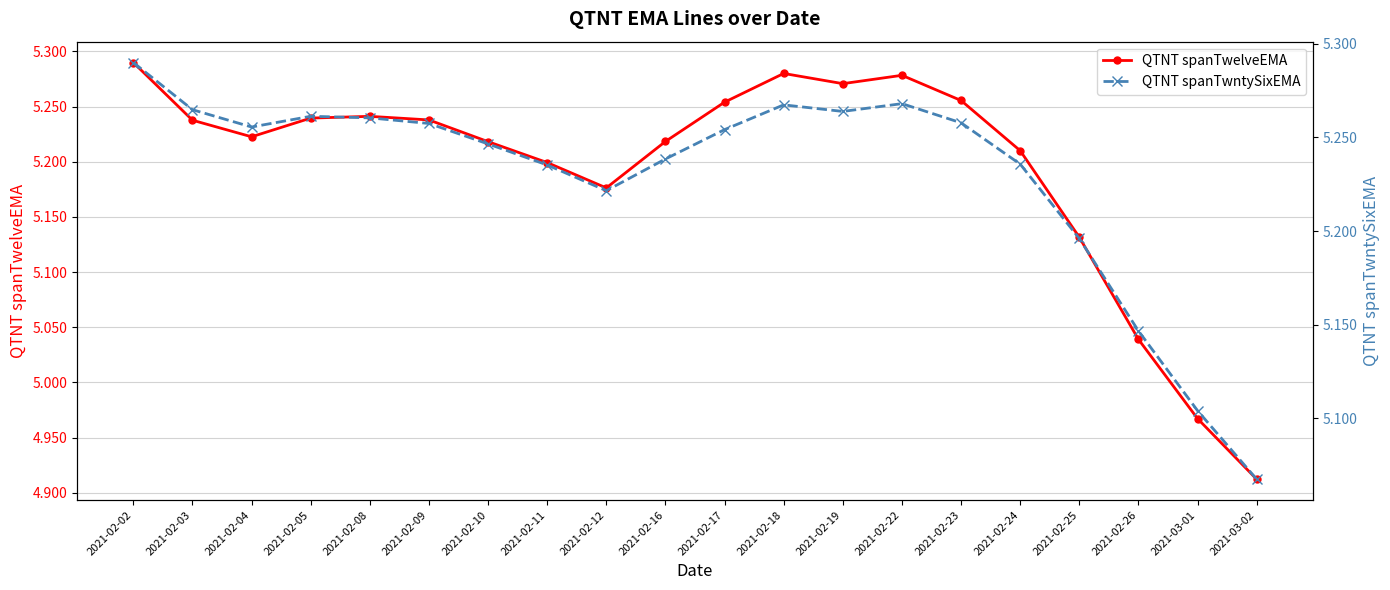

What is the value of the QTNT spanTwntySixEMA point at the 16th from the left?

5.2